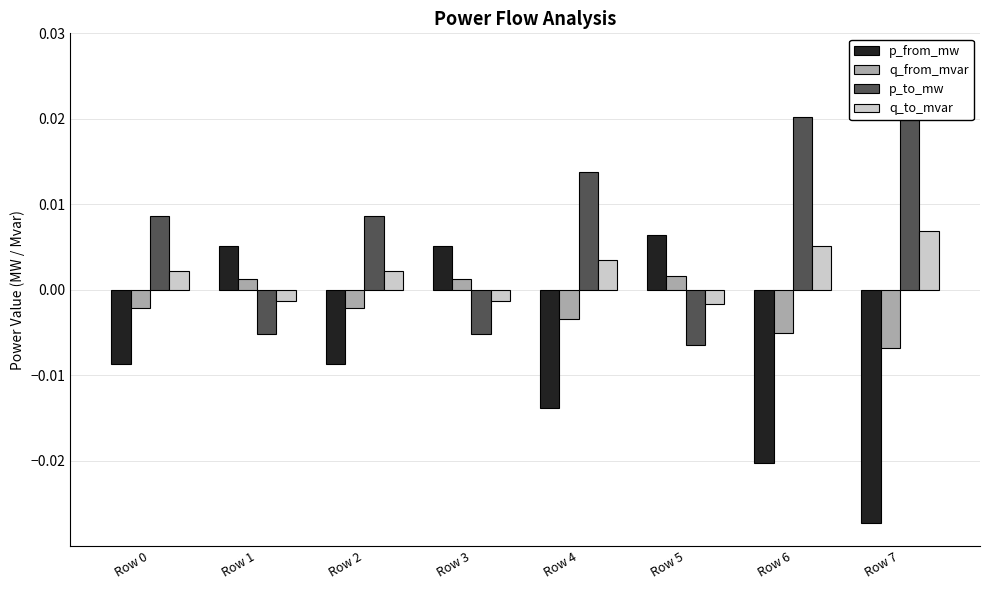

Rank the categories by p_to_mw value from lowest to highest.

Row 5, Row 3, Row 1, Row 0, Row 2, Row 4, Row 6, Row 7